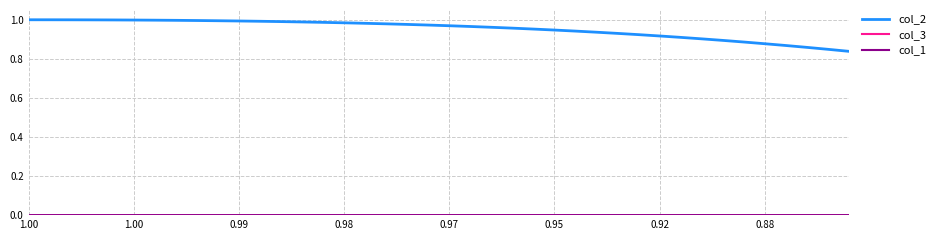

Which series has the largest total across all categories?

col_2